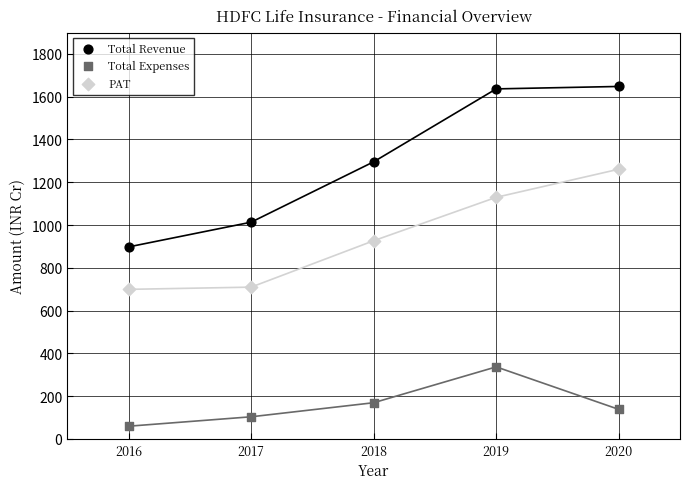

Across all data points, what is the range of X values (max minus min)?

4.0